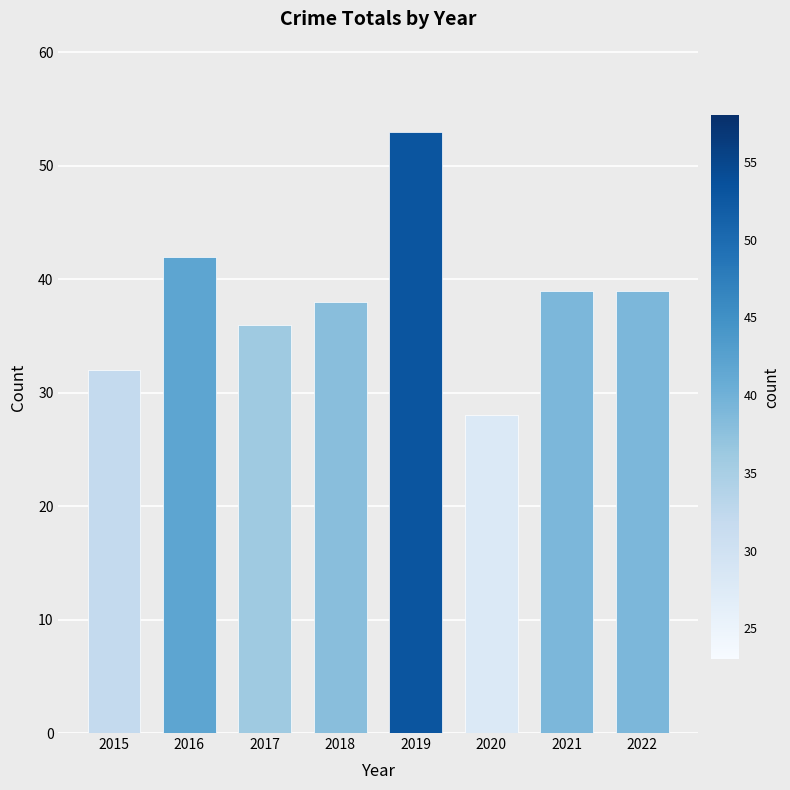

What is the change in value from 2020 to 2021?

+11